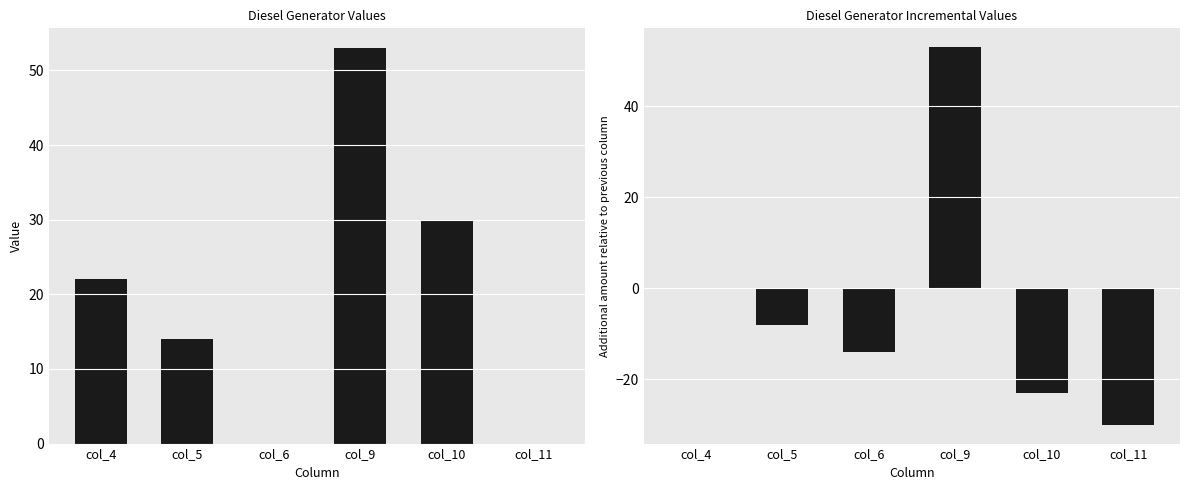

Which series has the largest total across all categories?

Diesel Generator